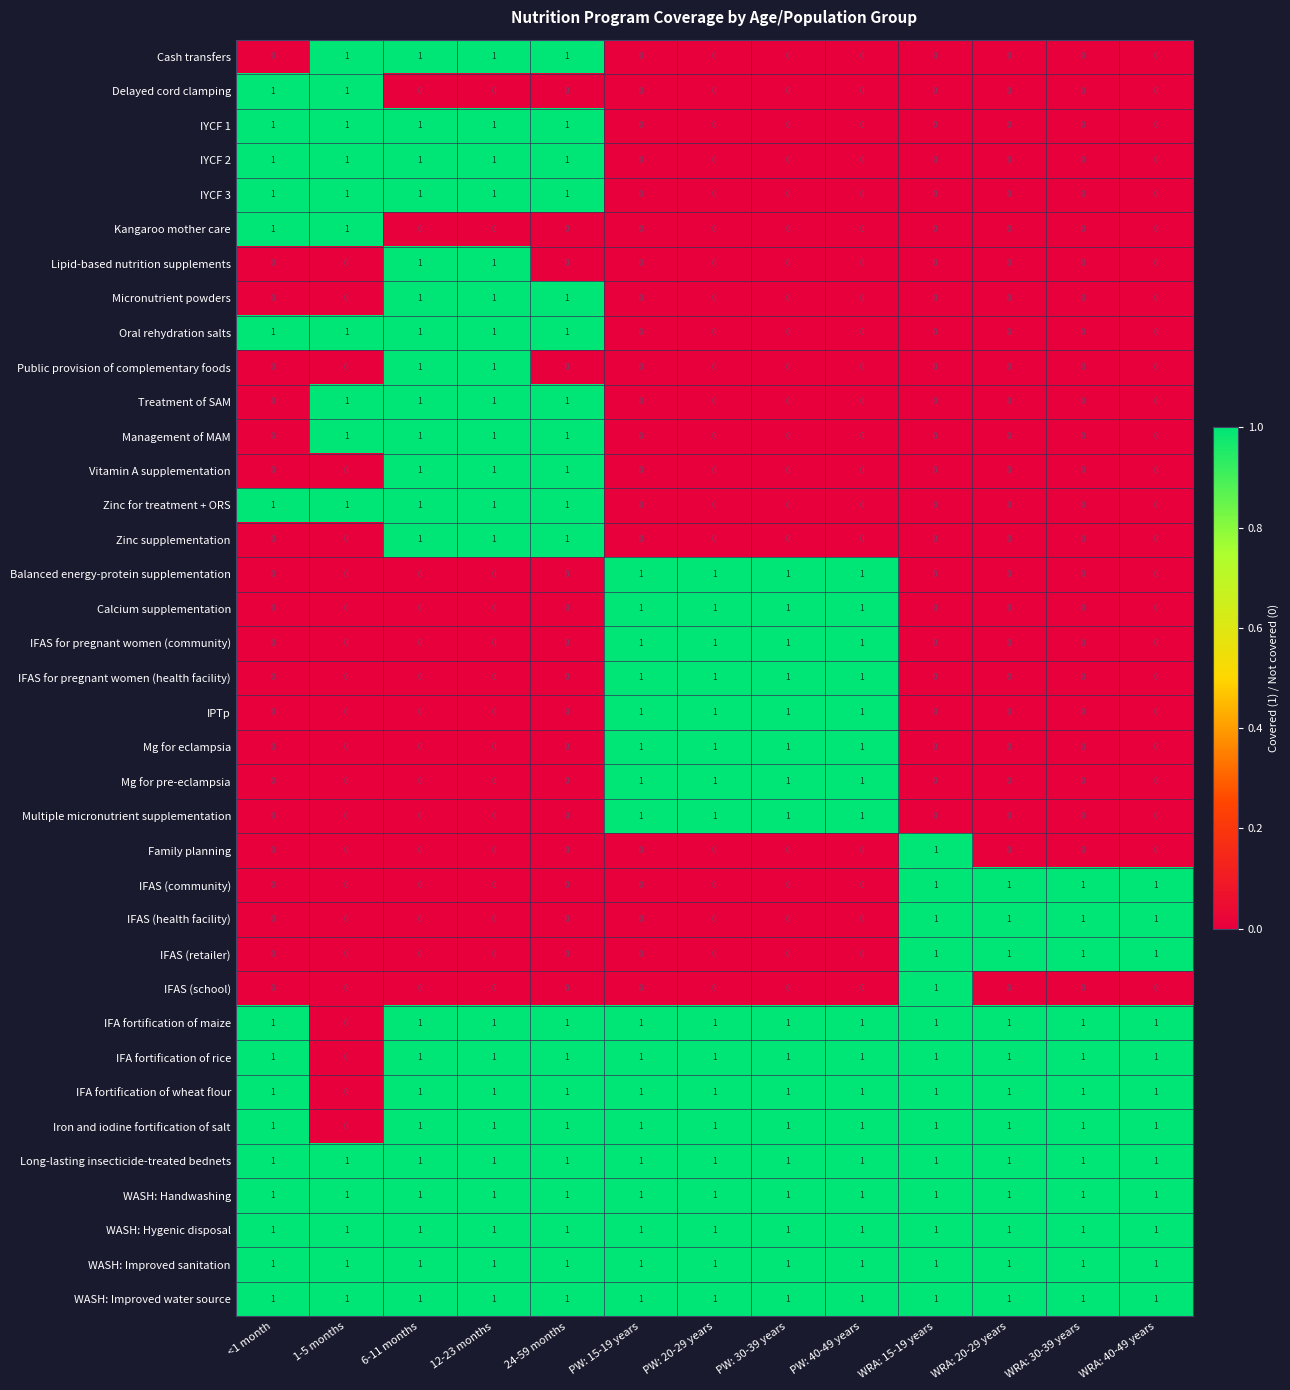

The WASH: Handwashing series shows 1 at PW: 40-49 years. True or false?

True